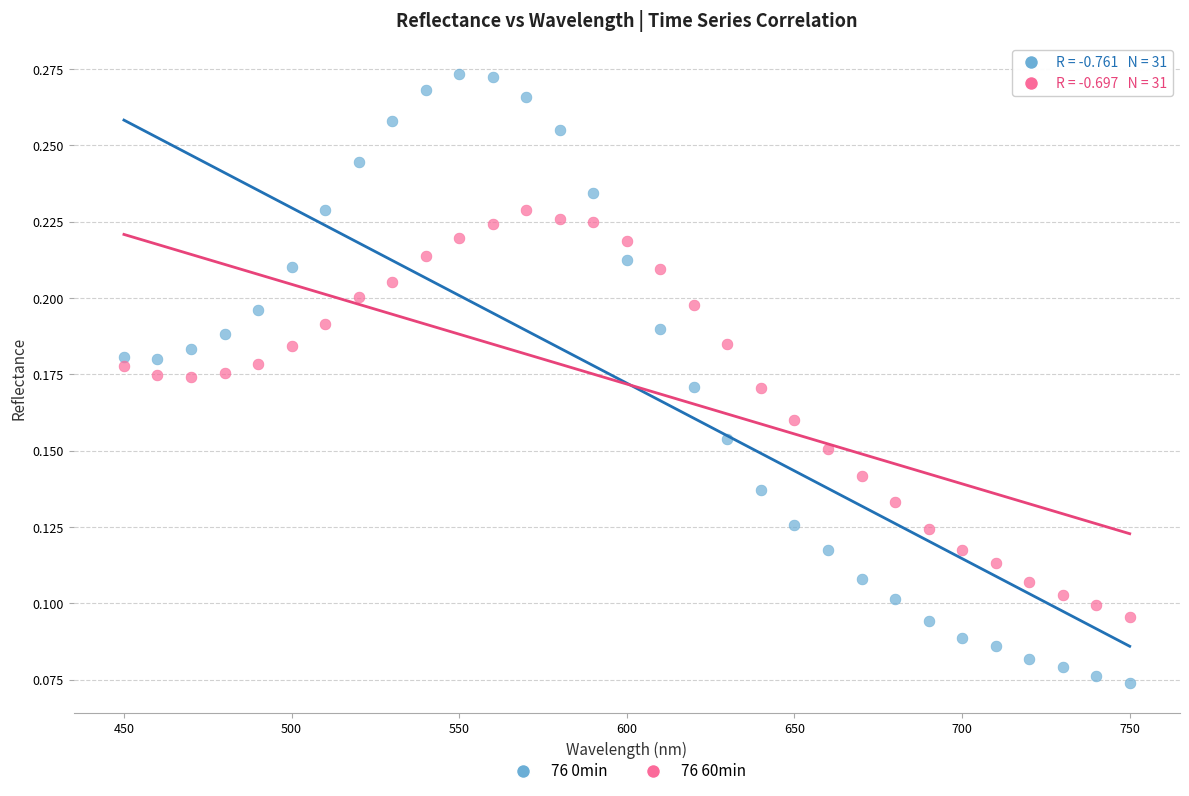

What are all the series names shown in the legend?

76 0min, 76 60min